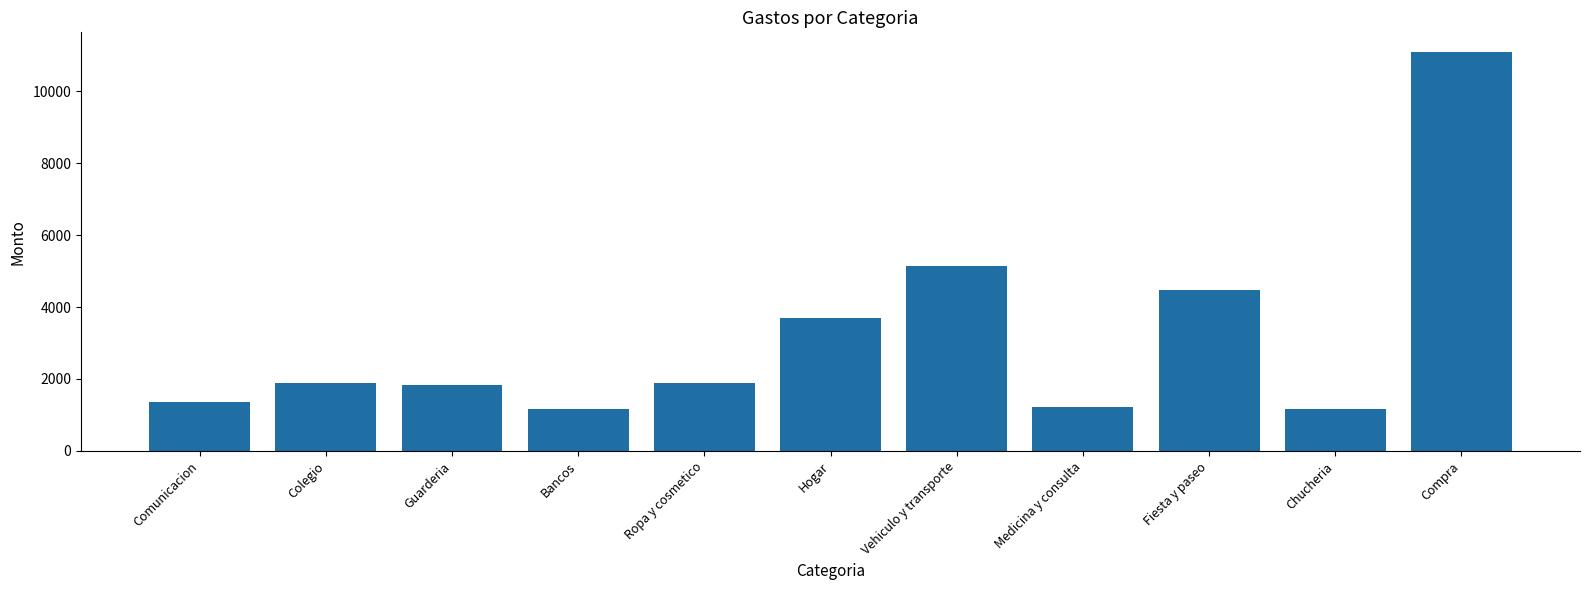

The value at Chucheria is 1173.0. True or false?

True